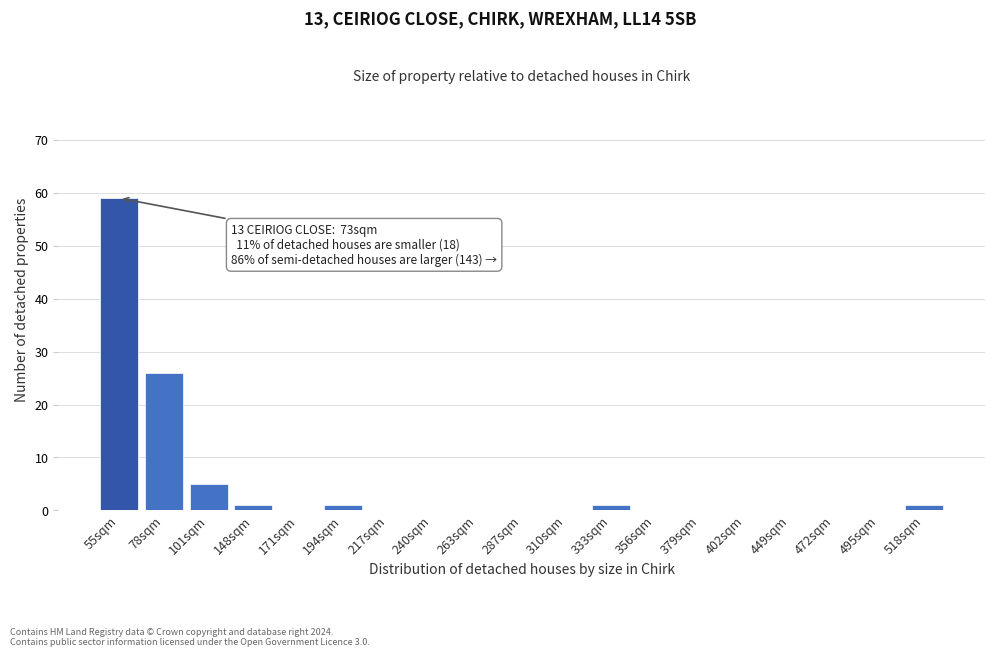

Reading right to left, extract all data points from this chart.

518sqm=1	495sqm=0	472sqm=0	449sqm=0	402sqm=0	379sqm=0	356sqm=0	333sqm=1	310sqm=0	287sqm=0	263sqm=0	240sqm=0	217sqm=0	194sqm=1	171sqm=0	148sqm=1	101sqm=5	78sqm=26	55sqm=59